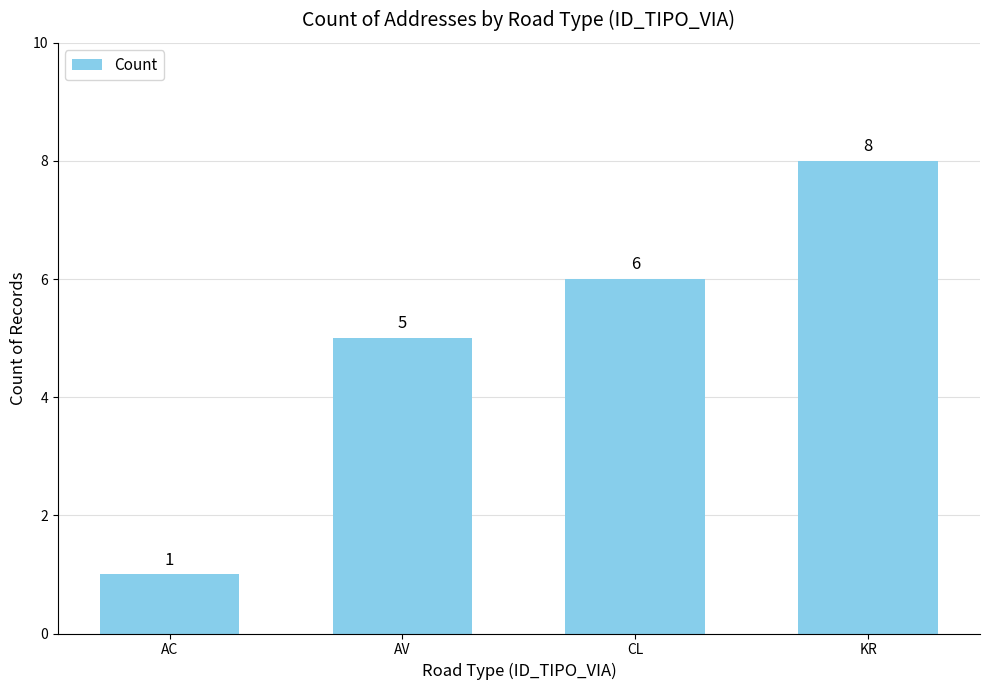

The value at AV is 3. True or false?

False